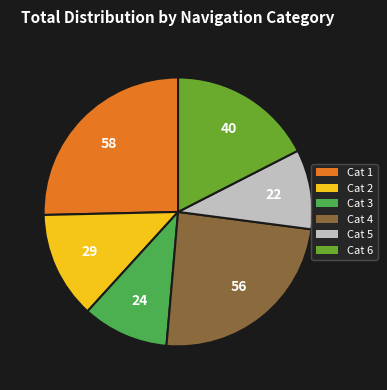

Is there any slice that represents more than half of the pie?

No